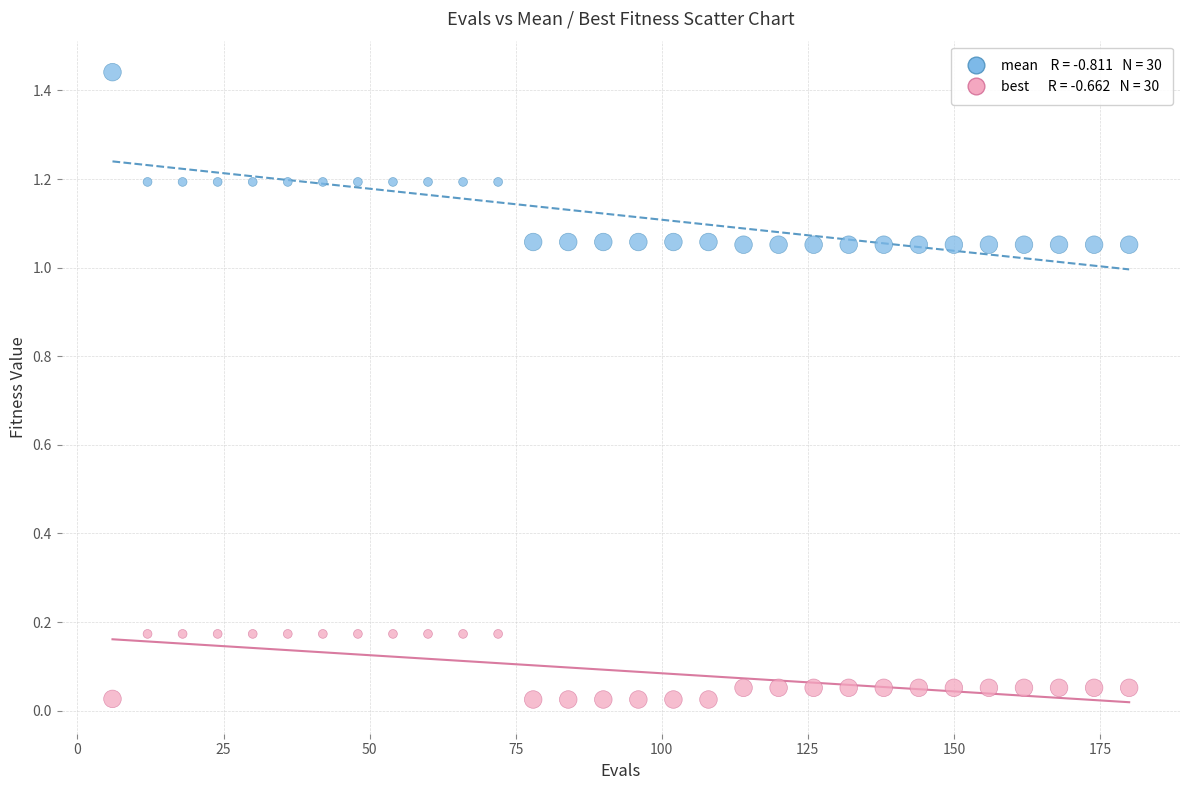

Across all data points, what is the range of X values (max minus min)?

174.0